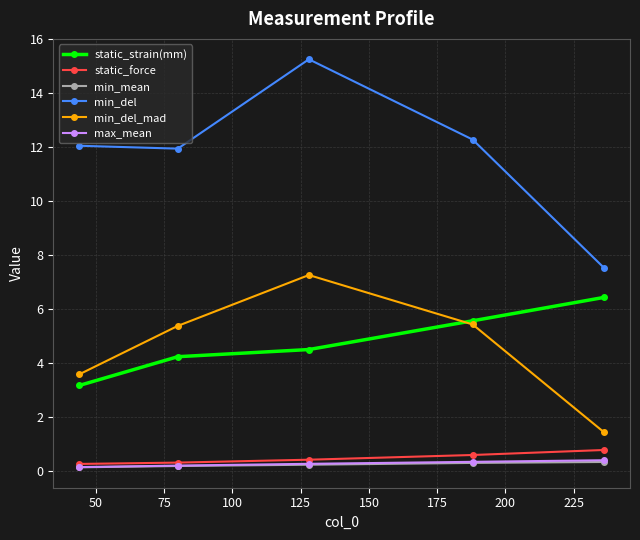

True or false: min_del_mad and min_mean cross at least once.

False